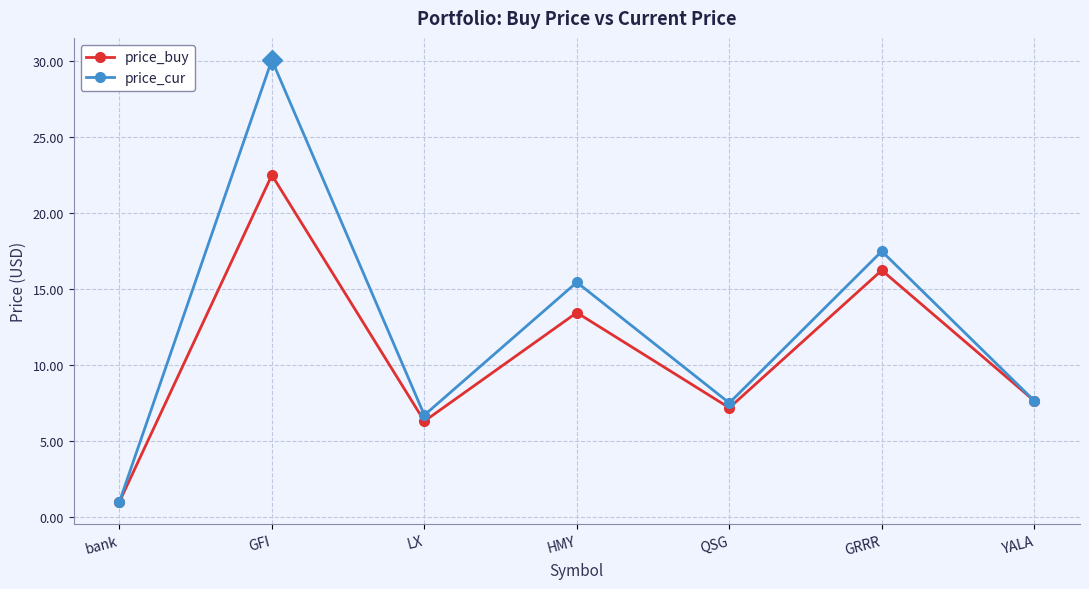

What are all the series names shown in the legend?

price_buy, price_cur